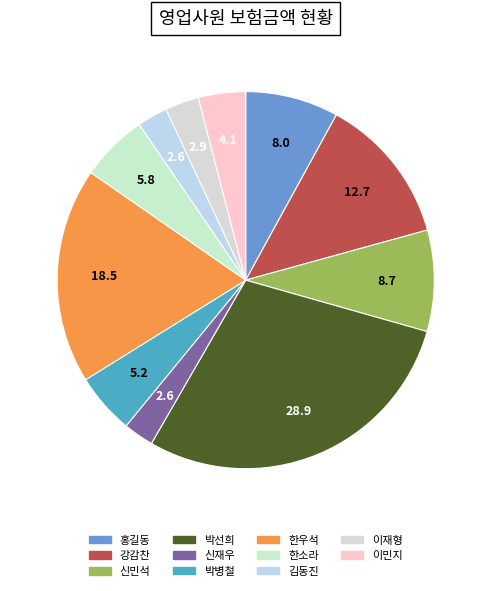

How many slices are in this pie chart?

11